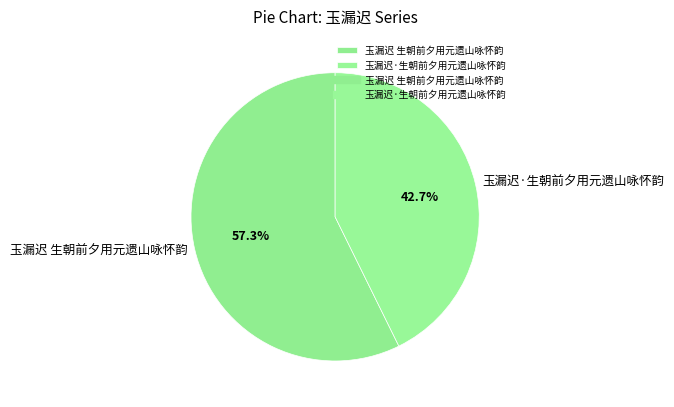

To the nearest percent, what is the average slice percentage?

50%